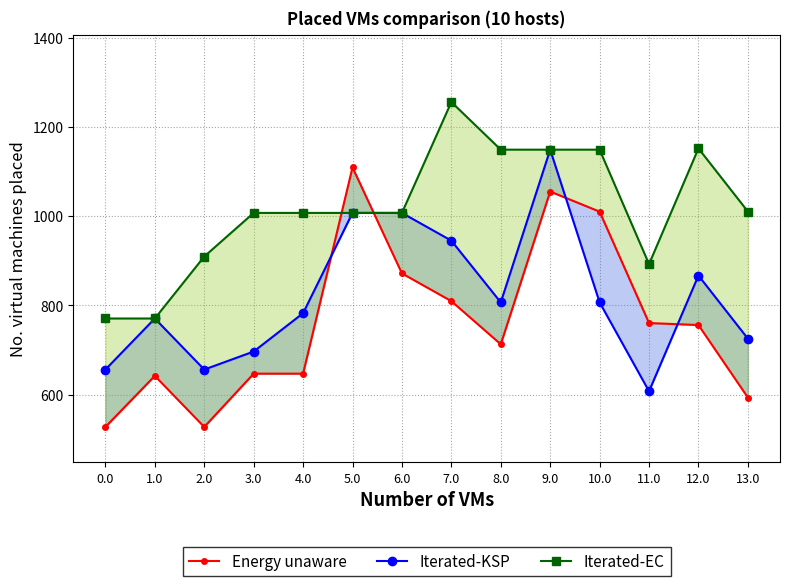

Rank the categories by Energy unaware value from lowest to highest.

0.0, 2.0, 13.0, 1.0, 3.0, 4.0, 8.0, 12.0, 11.0, 7.0, 6.0, 10.0, 9.0, 5.0